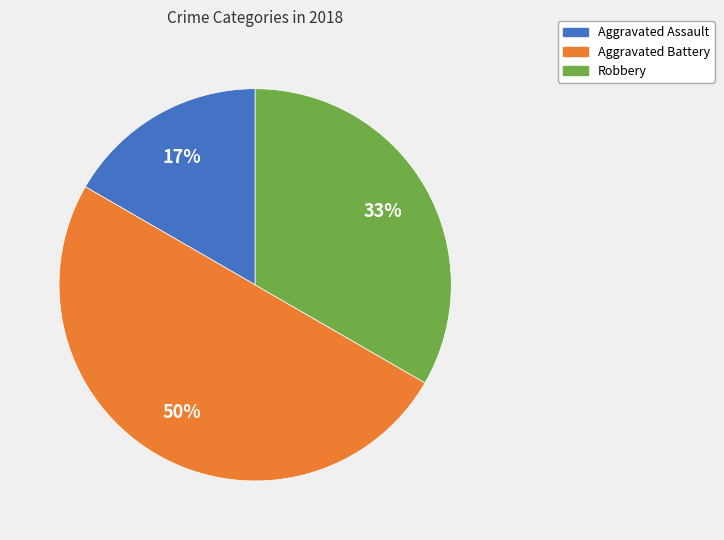

How many slices are in this pie chart?

3